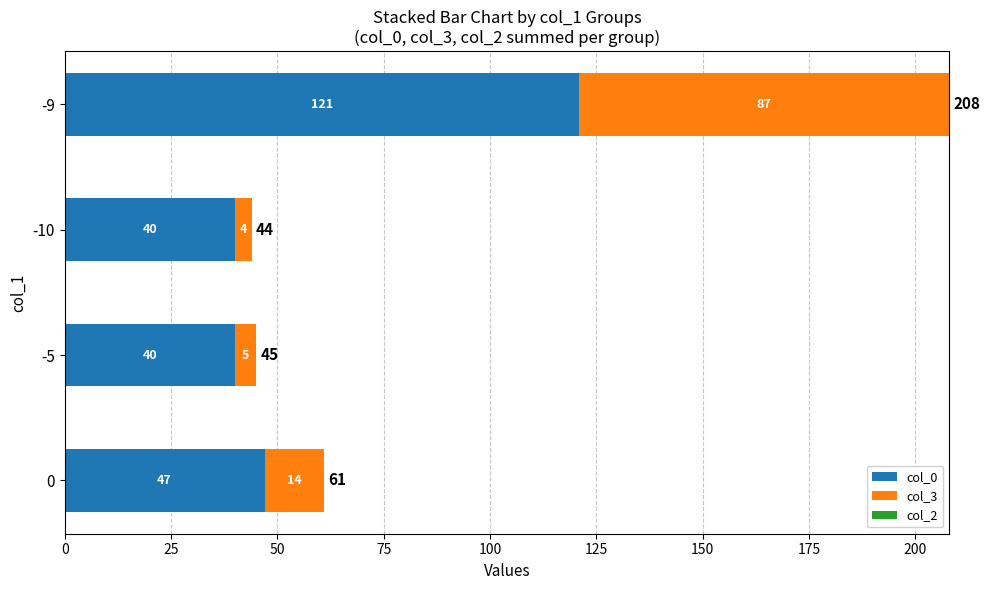

What is the average value of the col_0 series?

62